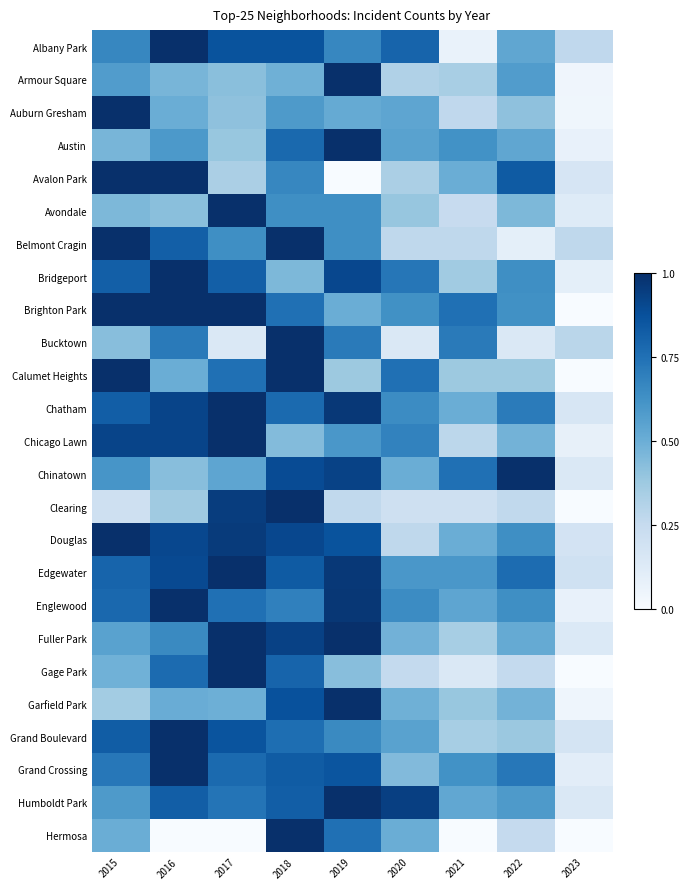

Reading left to right, extract all data points from this chart.

Albany Park: 2015=0.7	2016=1.0	2017=0.9	2018=0.9	2019=0.7	2020=0.8	2021=0.1	2022=0.5	2023=0.3
Armour Square: 2015=0.6	2016=0.5	2017=0.4	2018=0.5	2019=1.0	2020=0.3	2021=0.3	2022=0.6	2023=0.0
Auburn Gresham: 2015=1.0	2016=0.5	2017=0.4	2018=0.6	2019=0.5	2020=0.5	2021=0.3	2022=0.4	2023=0.0
Austin: 2015=0.5	2016=0.6	2017=0.4	2018=0.8	2019=1.0	2020=0.6	2021=0.6	2022=0.5	2023=0.1
Avalon Park: 2015=1.0	2016=1.0	2017=0.3	2018=0.7	2019=0.0	2020=0.3	2021=0.5	2022=0.8	2023=0.2
Avondale: 2015=0.5	2016=0.4	2017=1.0	2018=0.6	2019=0.6	2020=0.4	2021=0.2	2022=0.5	2023=0.1
Belmont Cragin: 2015=1.0	2016=0.8	2017=0.6	2018=1.0	2019=0.6	2020=0.3	2021=0.3	2022=0.1	2023=0.3
Bridgeport: 2015=0.8	2016=1.0	2017=0.8	2018=0.5	2019=0.9	2020=0.7	2021=0.4	2022=0.6	2023=0.1
Brighton Park: 2015=1.0	2016=1.0	2017=1.0	2018=0.8	2019=0.5	2020=0.6	2021=0.8	2022=0.6	2023=0.0
Bucktown: 2015=0.4	2016=0.7	2017=0.1	2018=1.0	2019=0.7	2020=0.1	2021=0.7	2022=0.1	2023=0.3
Calumet Heights: 2015=1.0	2016=0.5	2017=0.8	2018=1.0	2019=0.4	2020=0.8	2021=0.4	2022=0.4	2023=0.0
Chatham: 2015=0.8	2016=0.9	2017=1.0	2018=0.8	2019=1.0	2020=0.6	2021=0.5	2022=0.7	2023=0.2
Chicago Lawn: 2015=0.9	2016=0.9	2017=1.0	2018=0.4	2019=0.6	2020=0.7	2021=0.3	2022=0.5	2023=0.1
Chinatown: 2015=0.6	2016=0.4	2017=0.5	2018=0.9	2019=0.9	2020=0.5	2021=0.8	2022=1.0	2023=0.1
Clearing: 2015=0.2	2016=0.4	2017=0.9	2018=1.0	2019=0.3	2020=0.2	2021=0.2	2022=0.3	2023=0.0
Douglas: 2015=1.0	2016=0.9	2017=1.0	2018=0.9	2019=0.9	2020=0.3	2021=0.5	2022=0.6	2023=0.2
Edgewater: 2015=0.8	2016=0.9	2017=1.0	2018=0.8	2019=1.0	2020=0.6	2021=0.6	2022=0.8	2023=0.2
Englewood: 2015=0.8	2016=1.0	2017=0.8	2018=0.7	2019=1.0	2020=0.6	2021=0.5	2022=0.6	2023=0.1
Fuller Park: 2015=0.6	2016=0.7	2017=1.0	2018=0.9	2019=1.0	2020=0.5	2021=0.3	2022=0.5	2023=0.1
Gage Park: 2015=0.5	2016=0.8	2017=1.0	2018=0.8	2019=0.4	2020=0.3	2021=0.1	2022=0.3	2023=0.0
Garfield Park: 2015=0.4	2016=0.5	2017=0.5	2018=0.9	2019=1.0	2020=0.5	2021=0.4	2022=0.5	2023=0.0
Grand Boulevard: 2015=0.8	2016=1.0	2017=0.9	2018=0.8	2019=0.7	2020=0.6	2021=0.3	2022=0.4	2023=0.2
Grand Crossing: 2015=0.7	2016=1.0	2017=0.8	2018=0.8	2019=0.9	2020=0.4	2021=0.6	2022=0.7	2023=0.1
Humboldt Park: 2015=0.6	2016=0.8	2017=0.7	2018=0.8	2019=1.0	2020=0.9	2021=0.5	2022=0.6	2023=0.1
Hermosa: 2015=0.5	2016=0.0	2017=0.0	2018=1.0	2019=0.8	2020=0.5	2021=0.0	2022=0.2	2023=0.0